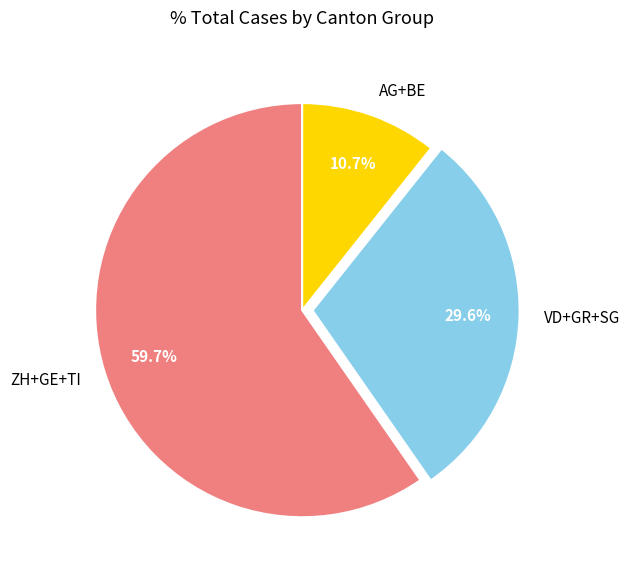

Rank the categories by value from highest to lowest.

ZH+GE+TI, VD+GR+SG, AG+BE